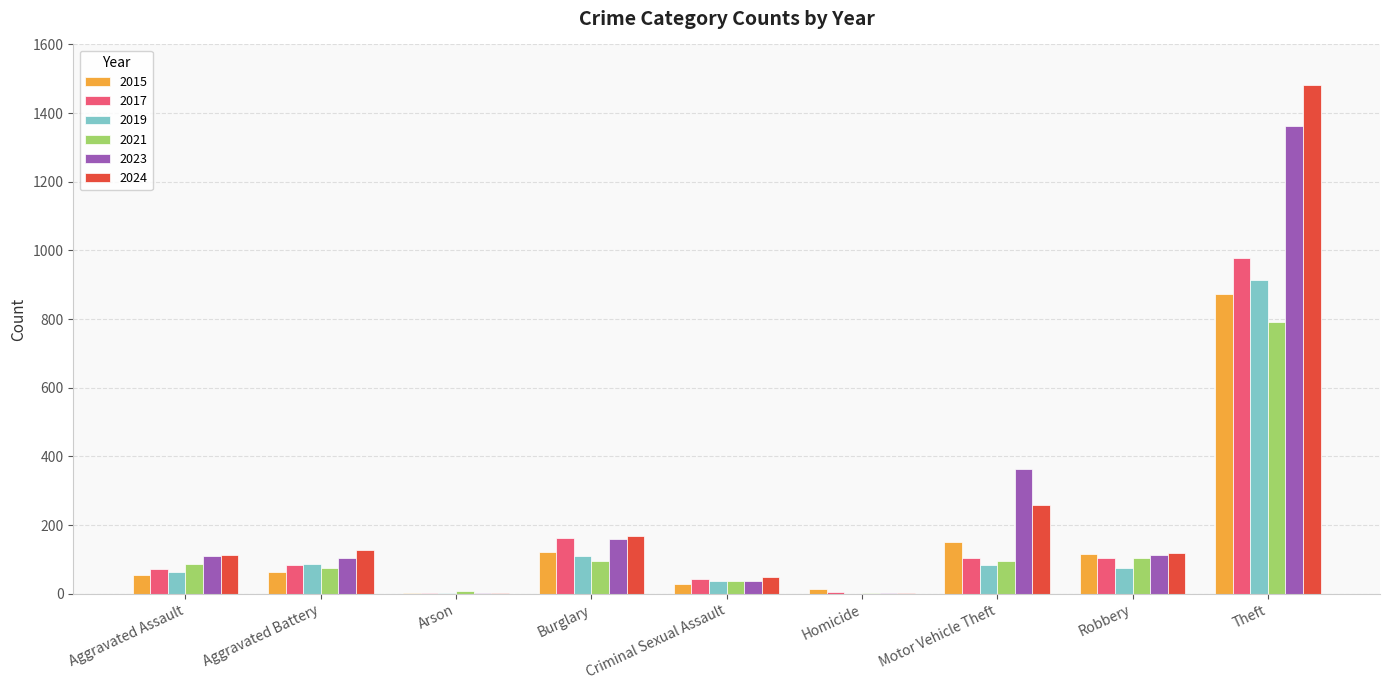

What is the total value across all series at Theft?

6403